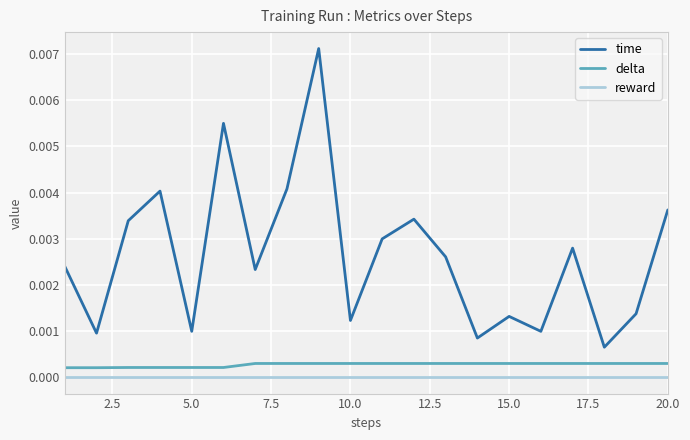

True or false: delta and reward intersect in this chart.

False